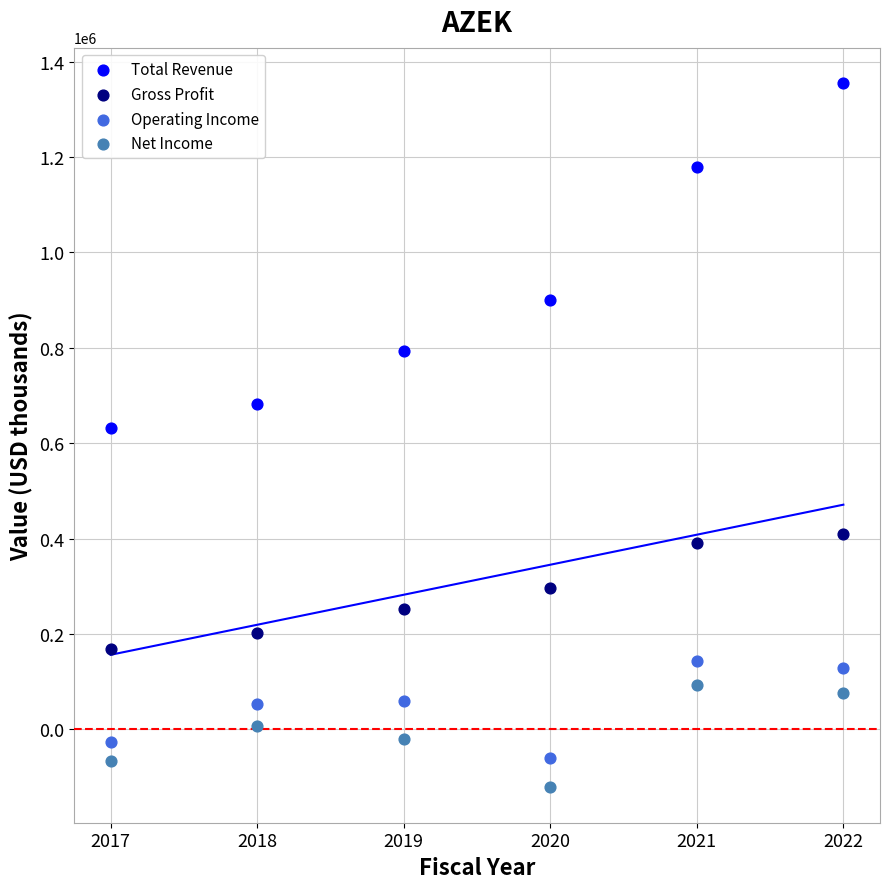

Across all data points, what is the range of X values (max minus min)?

5